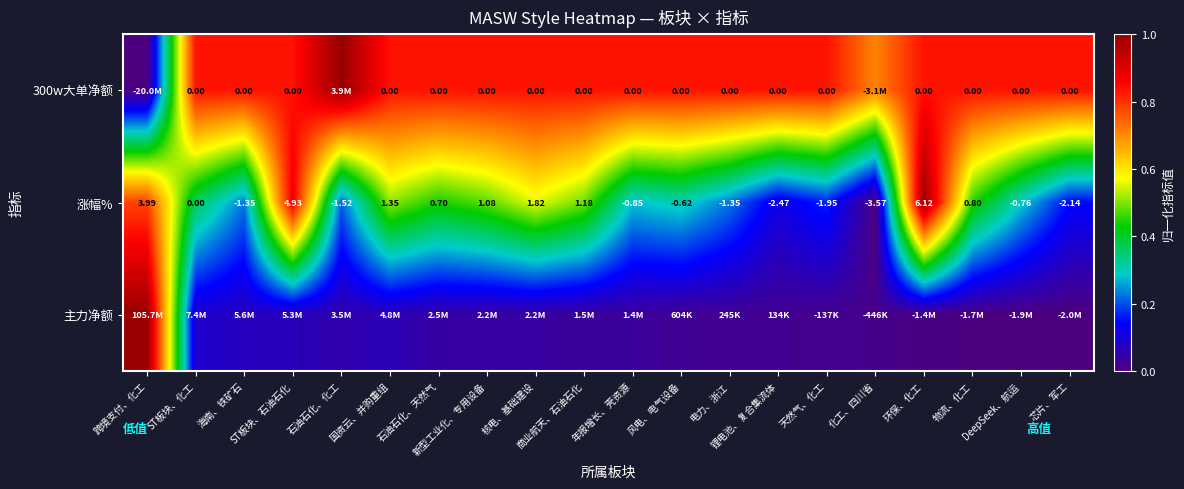

Count the 涨幅% values in the range 0 to 1.

20